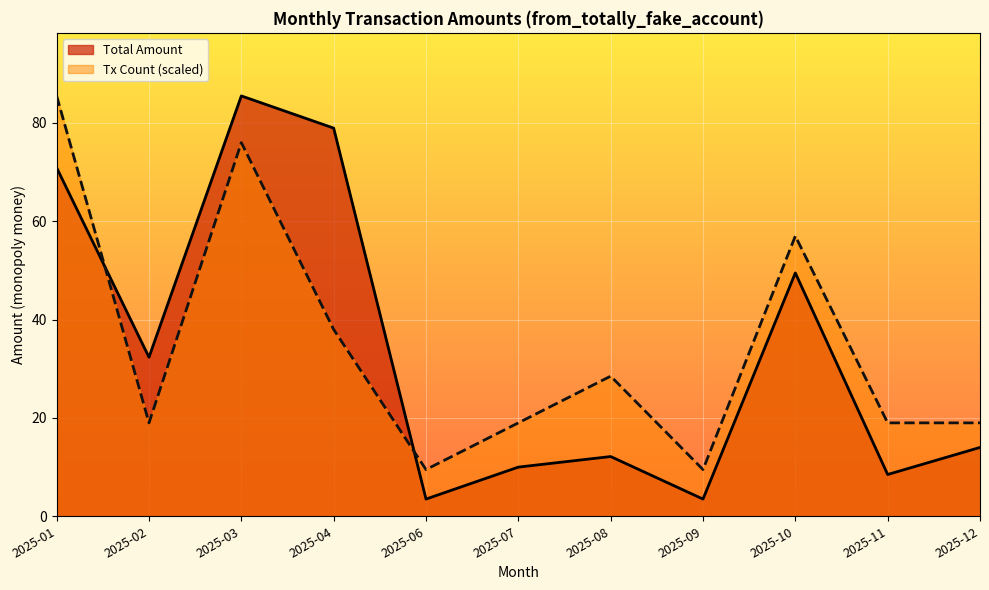

True or false: Tx Count (scaled) has more than 0 points higher than both neighbors.

True